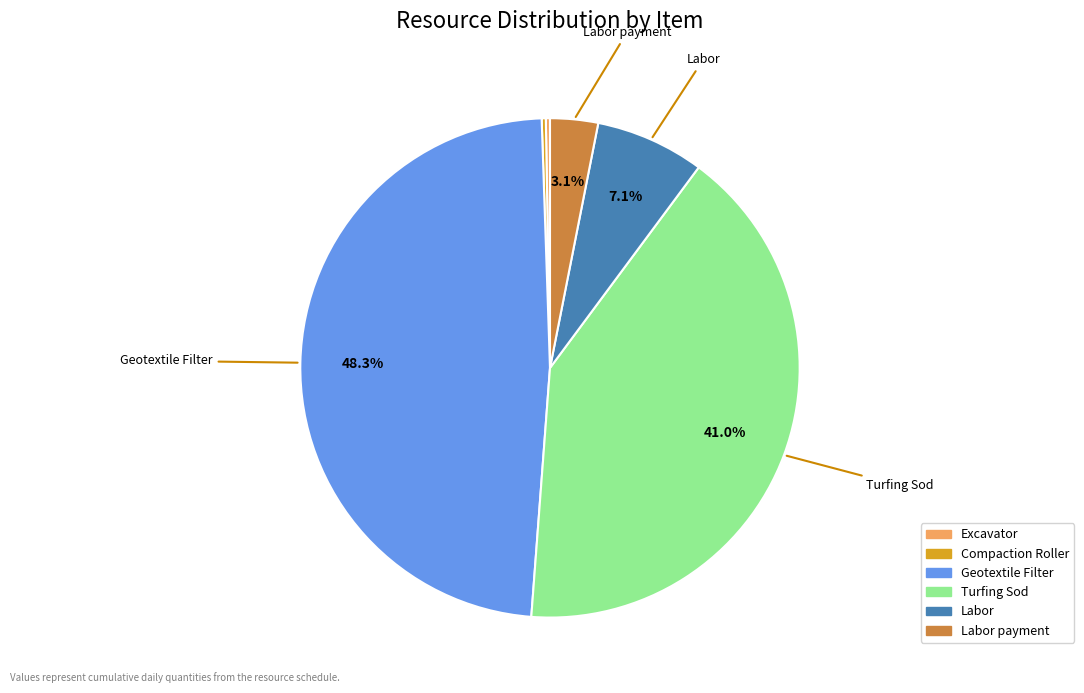

Does any single category account for the majority?

No